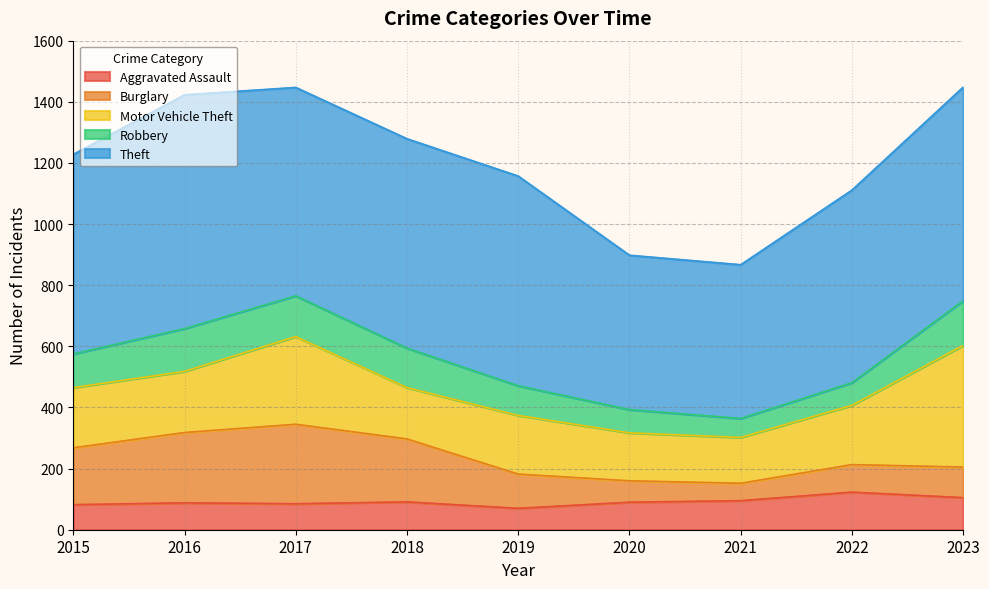

Between 2022 and 2023, which series saw the biggest shift?

Motor Vehicle Theft